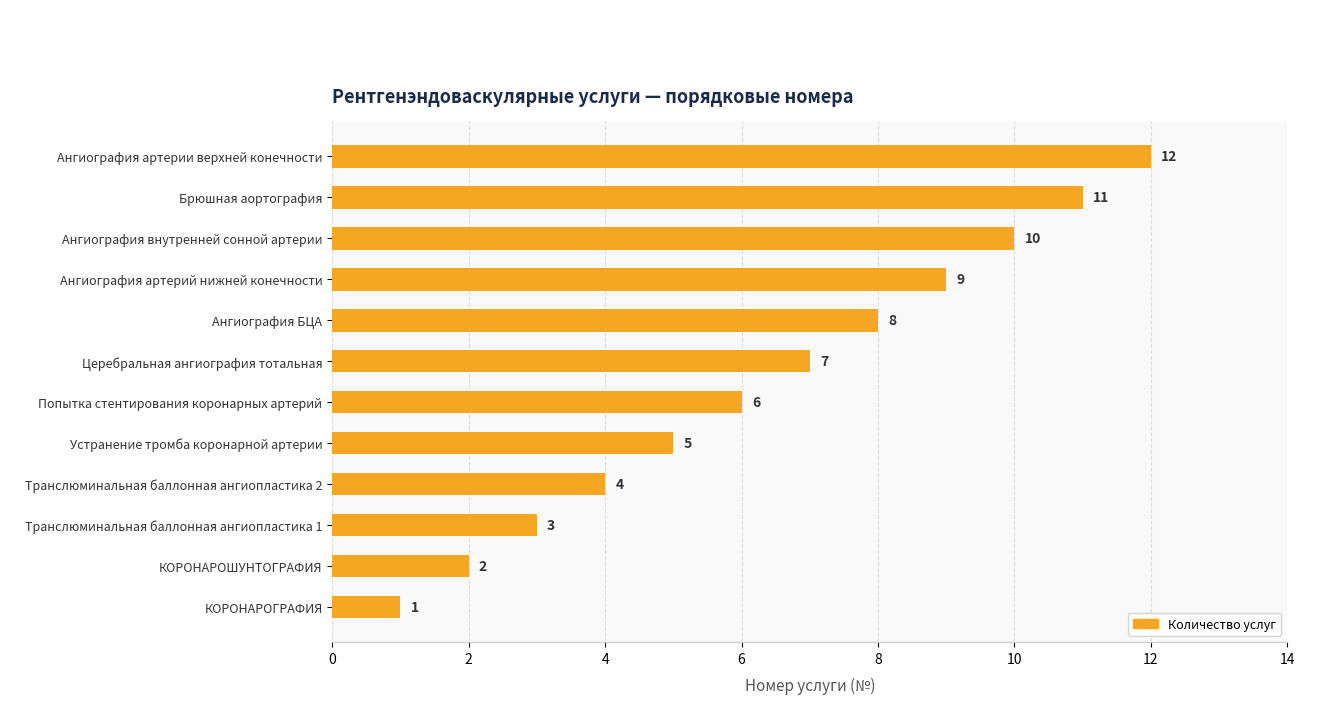

Which category has the highest value across all series?

Ангиография артерии верхней конечности